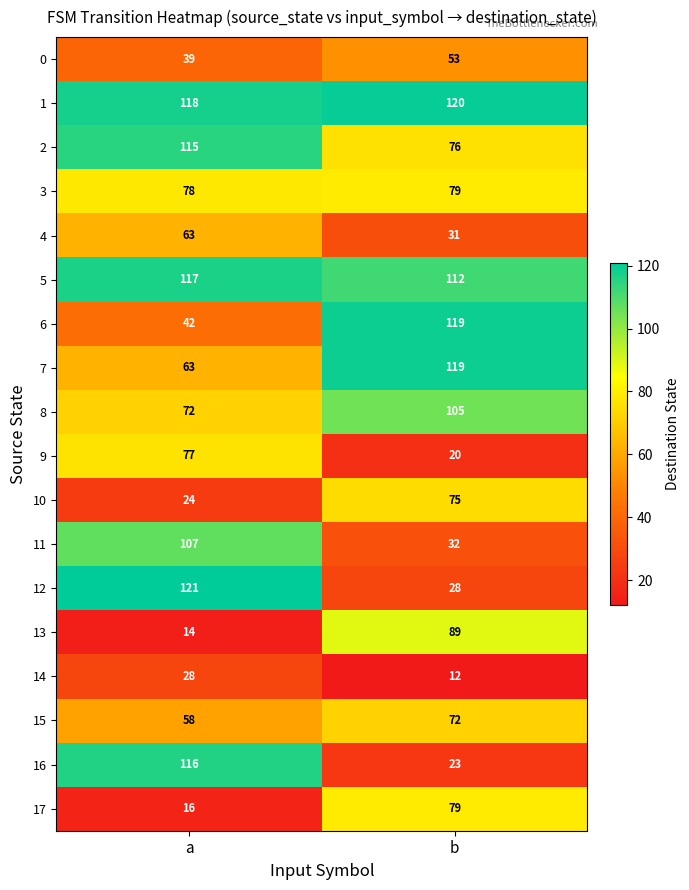

The 13 series shows 89 at b. True or false?

True